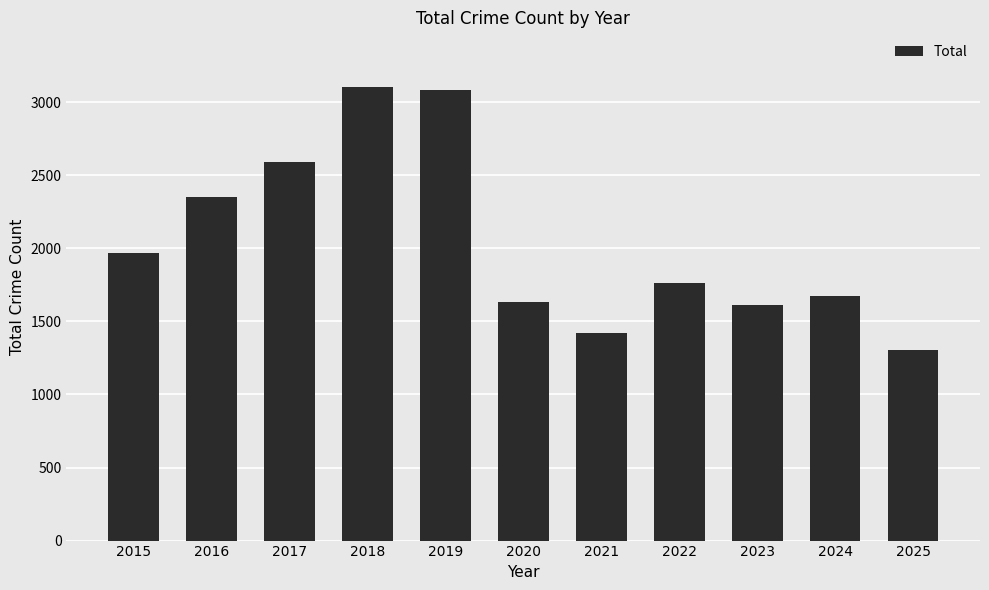

The value at 2016 is 2352. True or false?

True